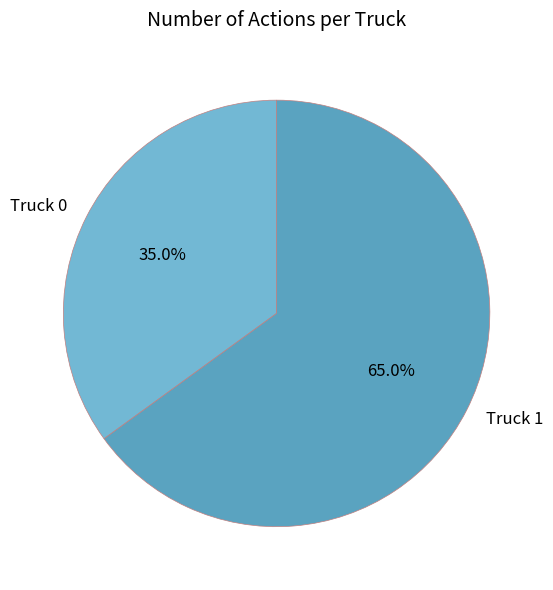

True or false: Truck 1 accounts for 65% of the total.

True